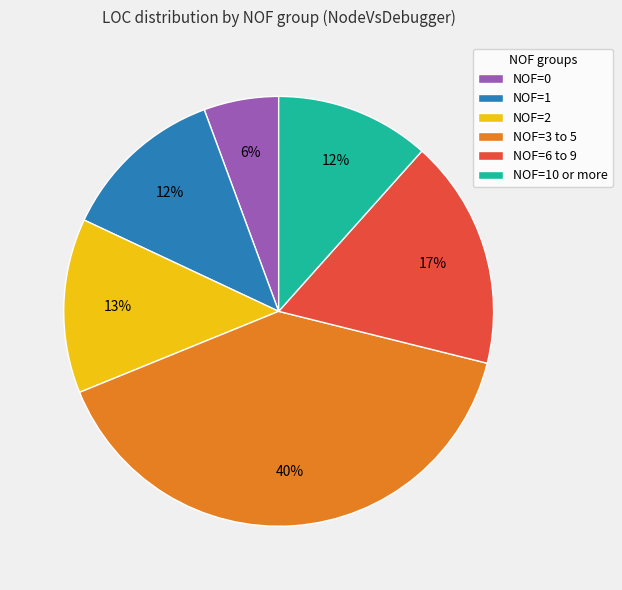

How many slices are in this pie chart?

6